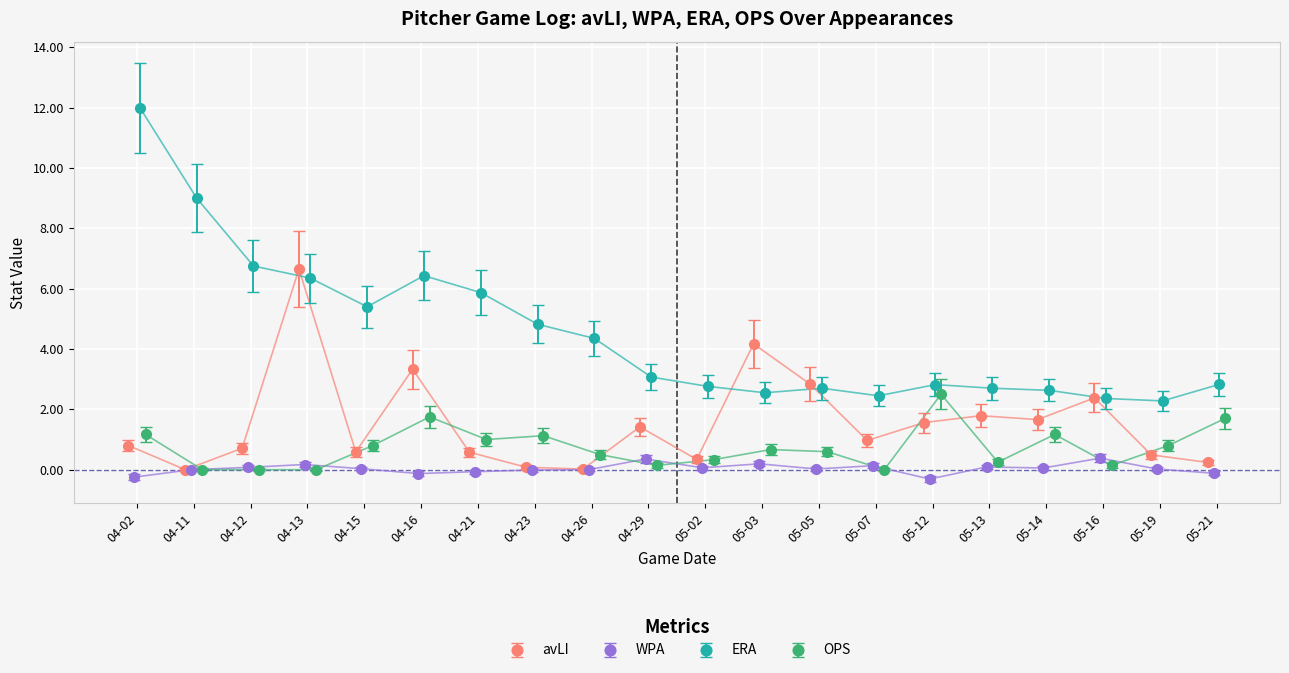

True or false: avLI has more than 0 interior local peaks.

True